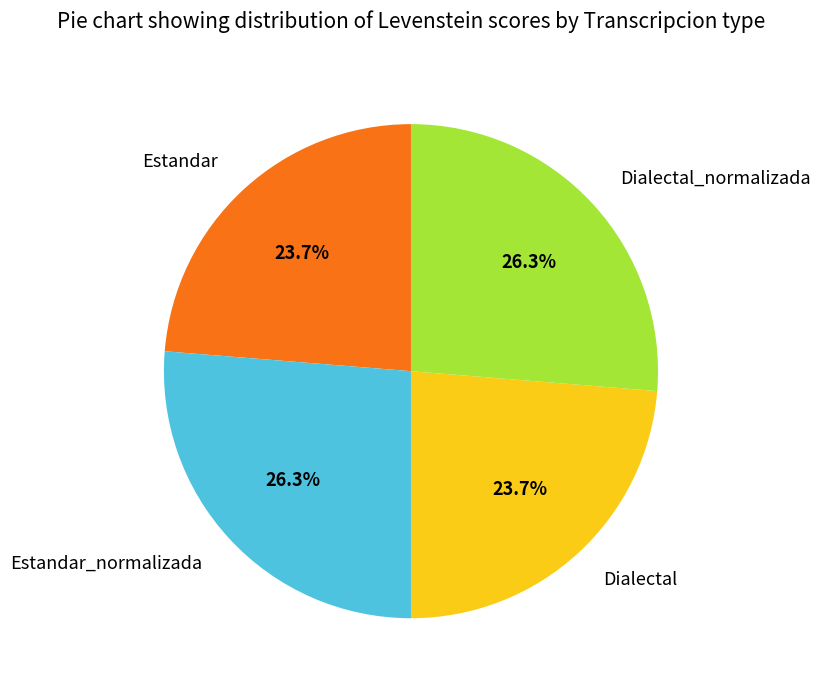

What percentage do Estandar and Estandar_normalizada together represent?

50.0%